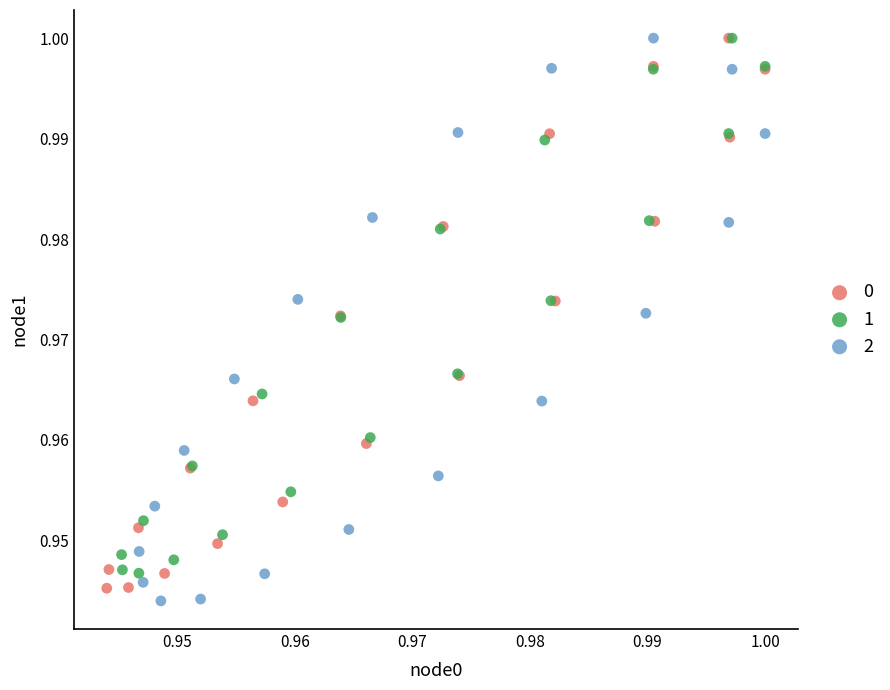

What are all the series names shown in the legend?

0, 1, 2